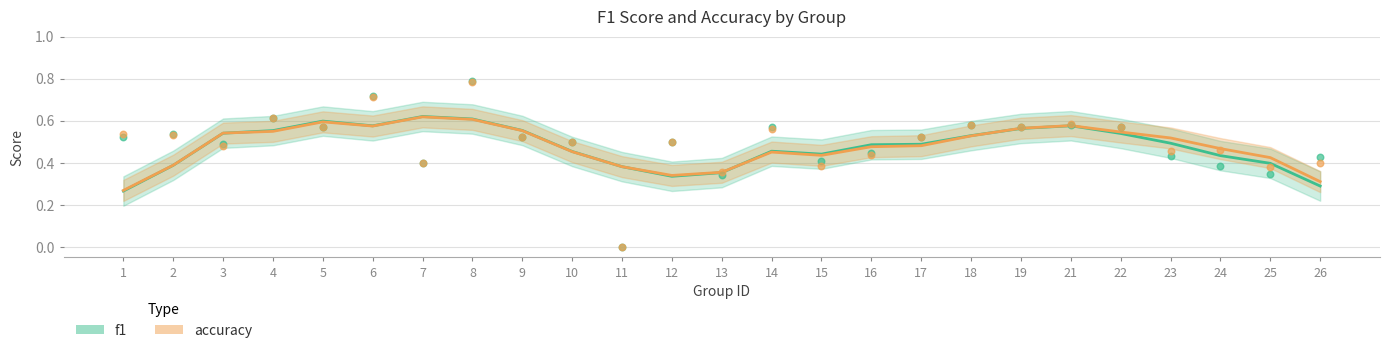

Is the value of accuracy at 15 greater than the value of f1 at 19?

No